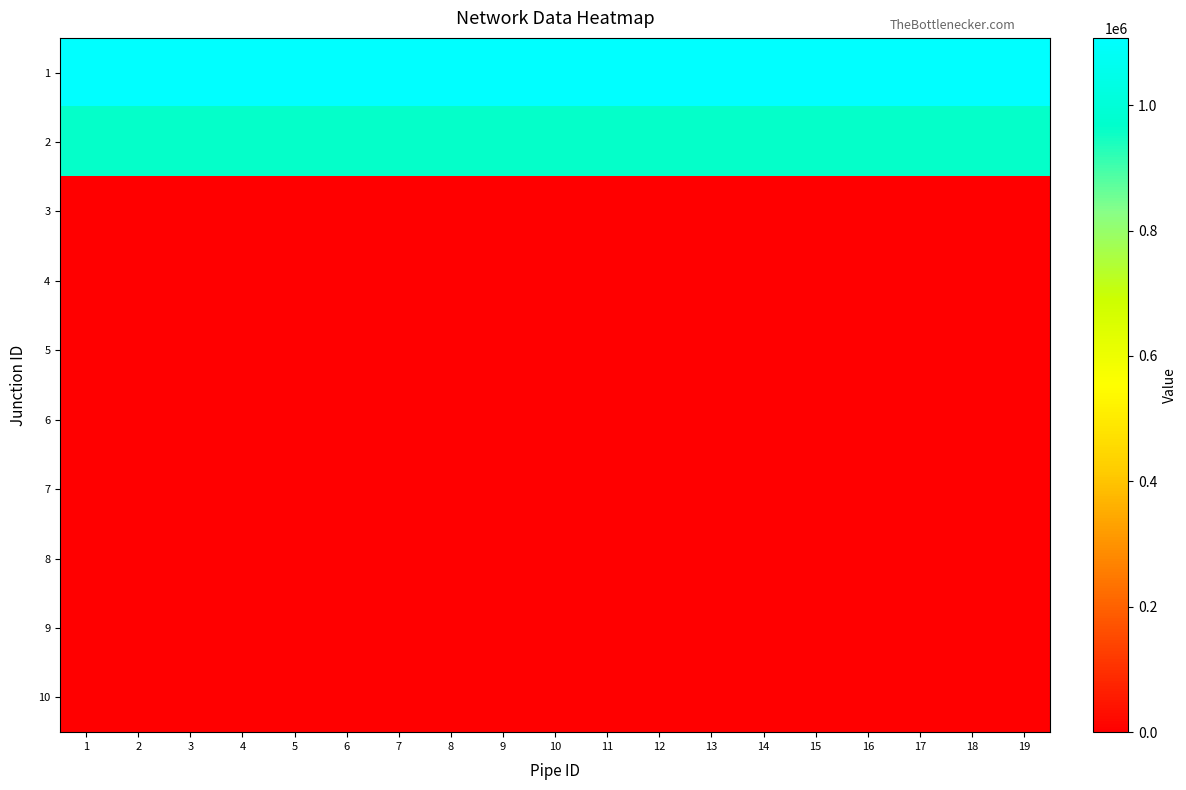

Reading left to right, what are all the values shown in this chart?

1: 1=1106379.2	2=1106394.2	3=1106640.5	4=1106662.0	5=1106939.7	6=1106977.3	7=1106910.5	8=1107028.3	9=1107108.3	10=1107204.3	11=1107114.7	12=1107225.4	13=1107172.5	14=1105503.6	15=1105340.8	16=1105509.1	17=1106657.3	18=1106657.3	19=1106657.3
2: 1=962028.5	2=962680.2	3=962485.2	4=962505.8	5=962904.4	6=962977.0	7=963029.2	8=963045.5	9=962921.9	10=962839.3	11=963189.3	12=963117.7	13=963288.3	14=961061.3	15=960747.1	16=961056.2	17=962498.4	18=962498.4	19=962498.4
3: 1=940.0	2=940.0	3=941.5	4=941.9	5=942.8	6=942.5	7=941.3	8=942.4	9=944.2	10=945.1	11=941.8	12=940.9	13=940.4	14=941.1	15=941.7	16=941.8	17=941.8	18=941.8	19=941.8
4: 1=0.0	2=0.2	3=0.2	4=0.1	5=0.0	6=0.0	7=0.0	8=0.0	9=0.1	10=0.0	11=0.1	12=0.1	13=0.1	14=0.0	15=0.0	16=0.0	17=0.0	18=0.0	19=0.0
5: 1=964.1	2=964.1	3=964.1	4=963.6	5=963.4	6=963.4	7=963.4	8=963.3	9=963.3	10=963.3	11=963.3	12=963.3	13=963.3	14=967.3	15=967.4	16=967.3	17=963.6	18=963.6	19=963.6
6: 1=1.8	2=1.8	3=1.8	4=1.8	5=1.8	6=-0.0	7=0.0	8=0.0	9=0.0	10=0.0	11=0.0	12=0.2	13=0.7	14=0.8	15=0.8	16=0.0	17=1.1	18=0.0	19=0.2
7: 1=106.0	2=1319.7	3=7.4	4=352.6	5=158.1	6=106.2	7=37.3	8=142.7	9=225.0	10=40.0	11=7.1	12=127.6	13=179.0	14=11.2	15=3.4	16=4.0	17=8.8	18=366.5	19=487.1
8: 1=152.4	2=76.2	3=76.2	4=152.4	5=76.2	6=76.2	7=76.2	8=152.4	9=76.2	10=76.2	11=152.4	12=152.4	13=152.4	14=152.4	15=152.4	16=152.4	17=76.2	18=76.2	19=76.2
9: 1=0.0	2=0.0	3=0.0	4=0.0	5=0.0	6=0.0	7=0.0	8=0.0	9=0.0	10=0.0	11=0.0	12=0.0	13=0.0	14=0.0	15=0.0	16=0.0	17=0.0	18=0.0	19=0.0
10: 1=1.8	2=1.8	3=1.8	4=1.8	5=1.8	6=-0.0	7=0.0	8=0.0	9=0.0	10=0.0	11=0.0	12=0.2	13=0.7	14=0.8	15=0.8	16=0.0	17=1.1	18=0.0	19=0.2